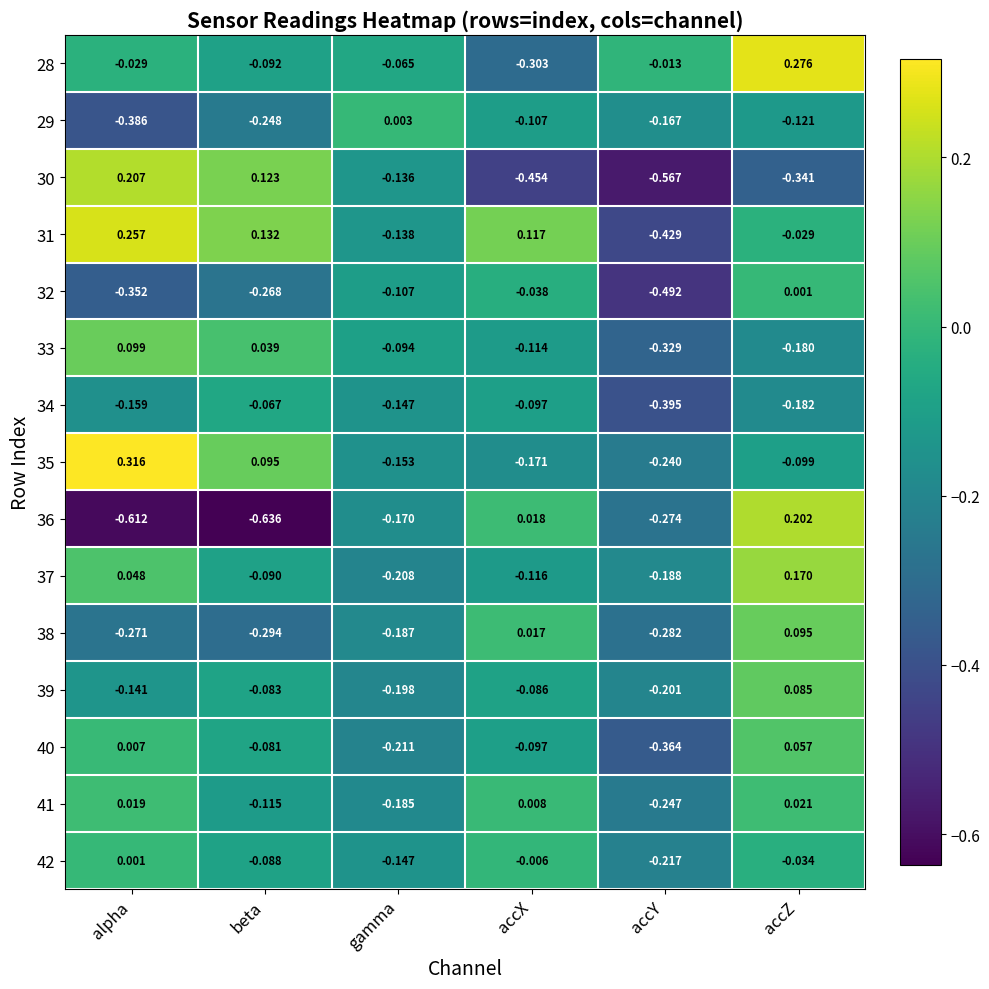

Is the value of 38 at accX greater than the value of 40 at alpha?

Yes